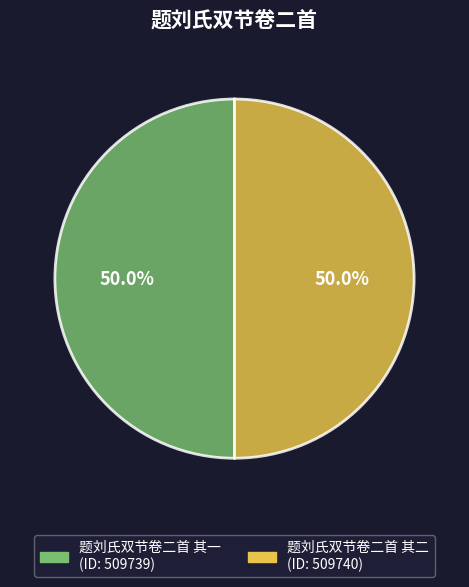

What is the total percentage of 题刘氏双节卷二首 其二 and 题刘氏双节卷二首 其一?

100.0%